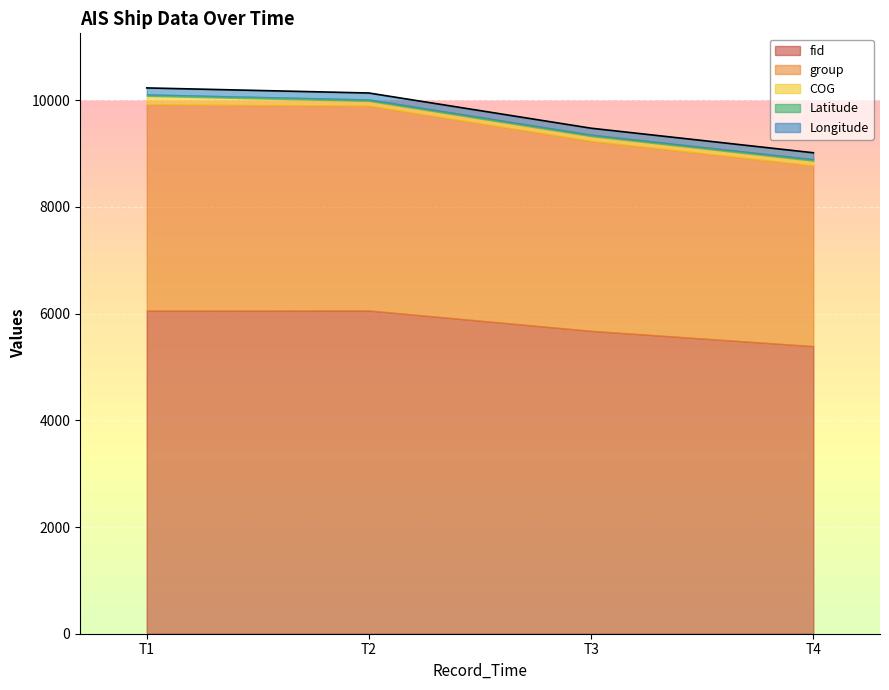

What is the average value of the COG series?

108.5